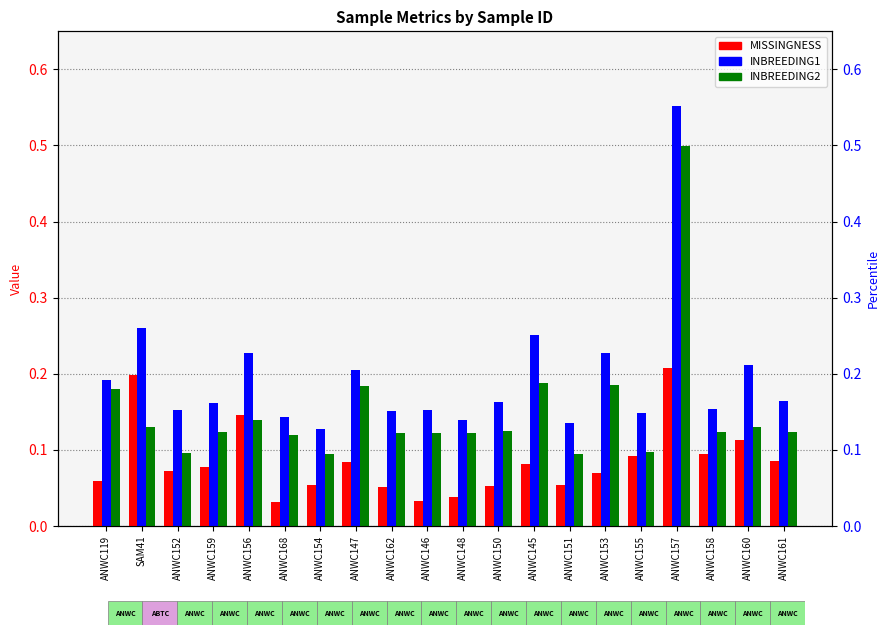

Reading left to right, extract all data points from this chart.

MISSINGNESS: ANWC119=0.1	SAM41=0.2	ANWC152=0.1	ANWC159=0.1	ANWC156=0.1	ANWC168=0.0	ANWC154=0.1	ANWC147=0.1	ANWC162=0.1	ANWC146=0.0	ANWC148=0.0	ANWC150=0.1	ANWC145=0.1	ANWC151=0.1	ANWC153=0.1	ANWC155=0.1	ANWC157=0.2	ANWC158=0.1	ANWC160=0.1	ANWC161=0.1
INBREEDING1: ANWC119=0.2	SAM41=0.3	ANWC152=0.2	ANWC159=0.2	ANWC156=0.2	ANWC168=0.1	ANWC154=0.1	ANWC147=0.2	ANWC162=0.2	ANWC146=0.2	ANWC148=0.1	ANWC150=0.2	ANWC145=0.3	ANWC151=0.1	ANWC153=0.2	ANWC155=0.1	ANWC157=0.6	ANWC158=0.2	ANWC160=0.2	ANWC161=0.2
INBREEDING2: ANWC119=0.2	SAM41=0.1	ANWC152=0.1	ANWC159=0.1	ANWC156=0.1	ANWC168=0.1	ANWC154=0.1	ANWC147=0.2	ANWC162=0.1	ANWC146=0.1	ANWC148=0.1	ANWC150=0.1	ANWC145=0.2	ANWC151=0.1	ANWC153=0.2	ANWC155=0.1	ANWC157=0.5	ANWC158=0.1	ANWC160=0.1	ANWC161=0.1